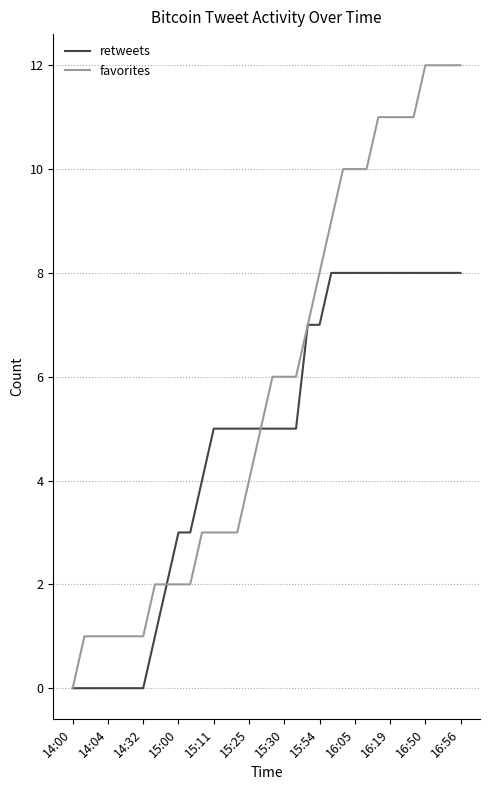

What is the greatest value displayed?

12